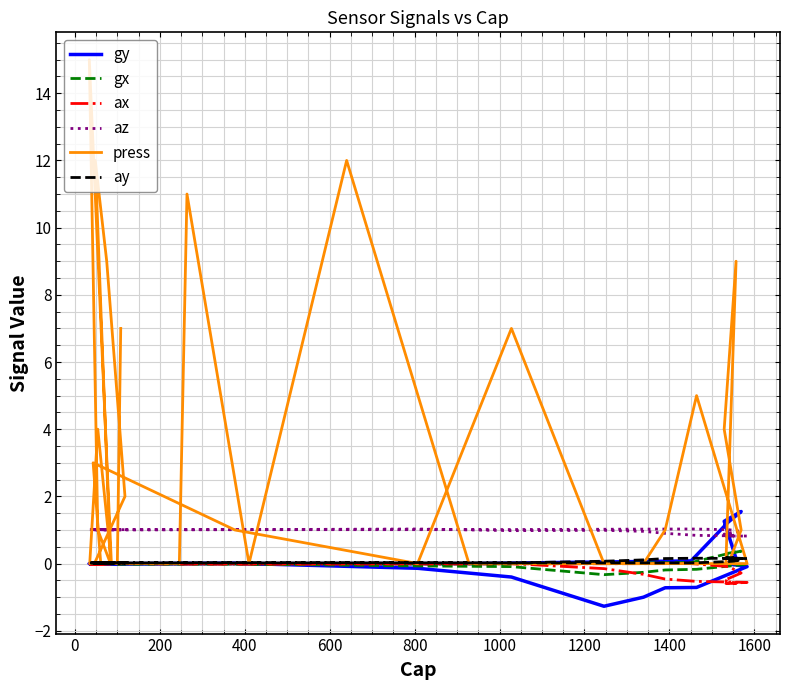

Does the chart display data point markers on the line(s)?

No